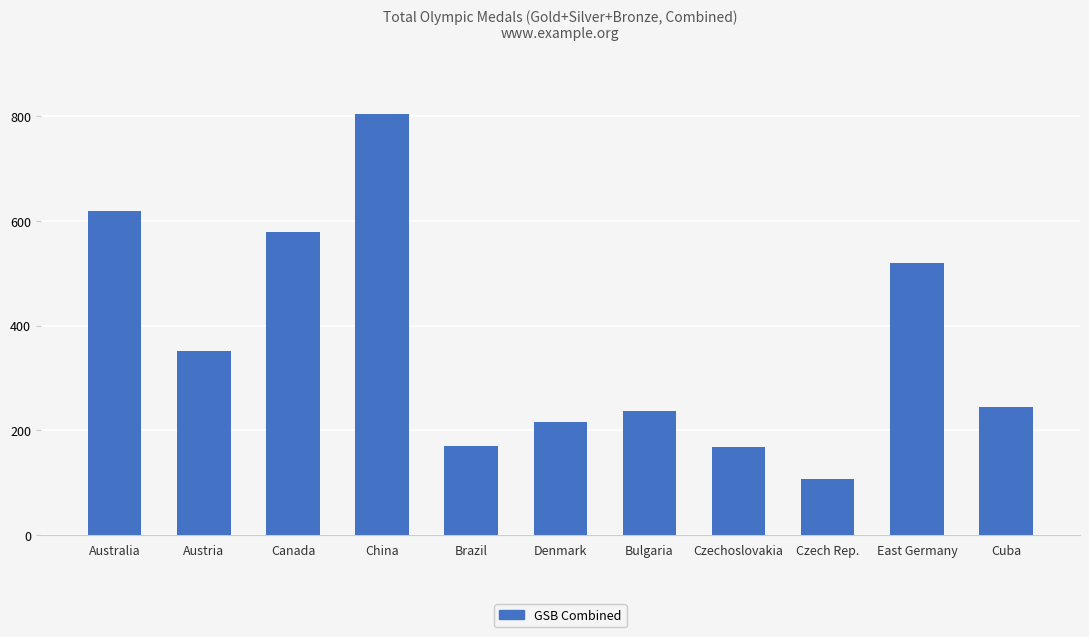

Is it true that the value at Austria is 351?

True